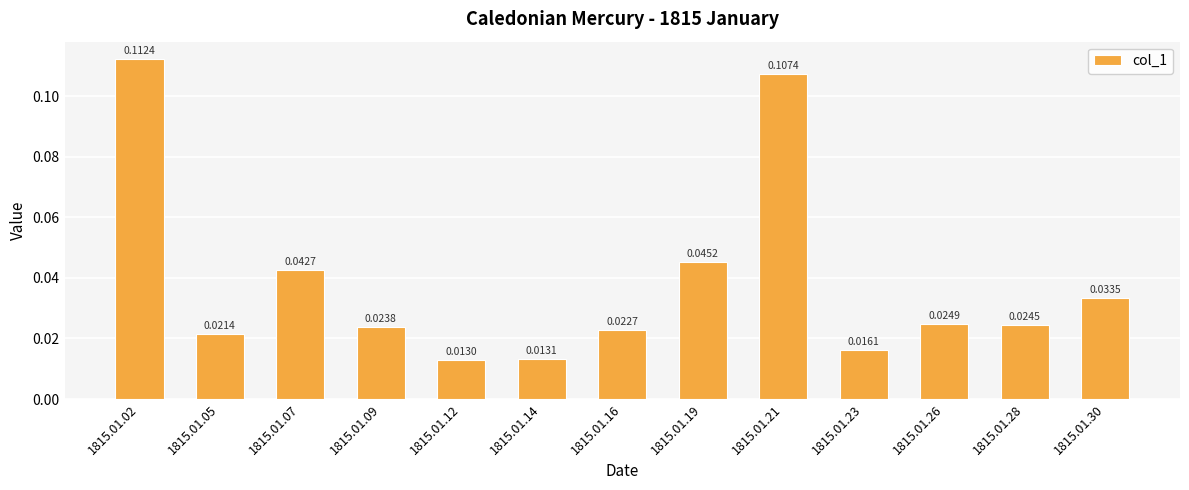

List the labels in order of value, largest first.

1815.01.02, 1815.01.21, 1815.01.19, 1815.01.07, 1815.01.30, 1815.01.26, 1815.01.28, 1815.01.09, 1815.01.16, 1815.01.05, 1815.01.23, 1815.01.14, 1815.01.12